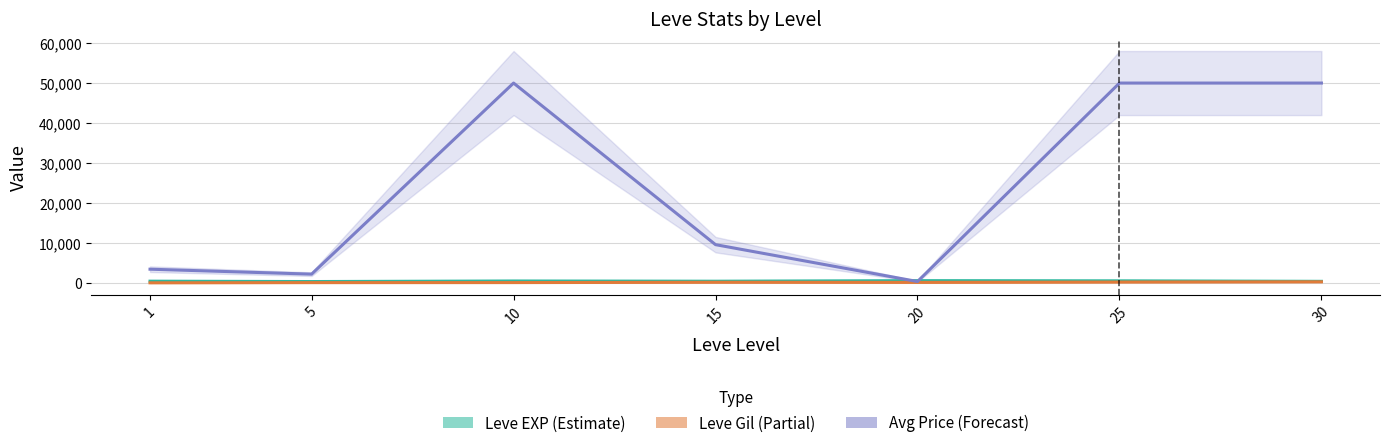

At which label is Leve EXP (Estimate) closest to 540?

1